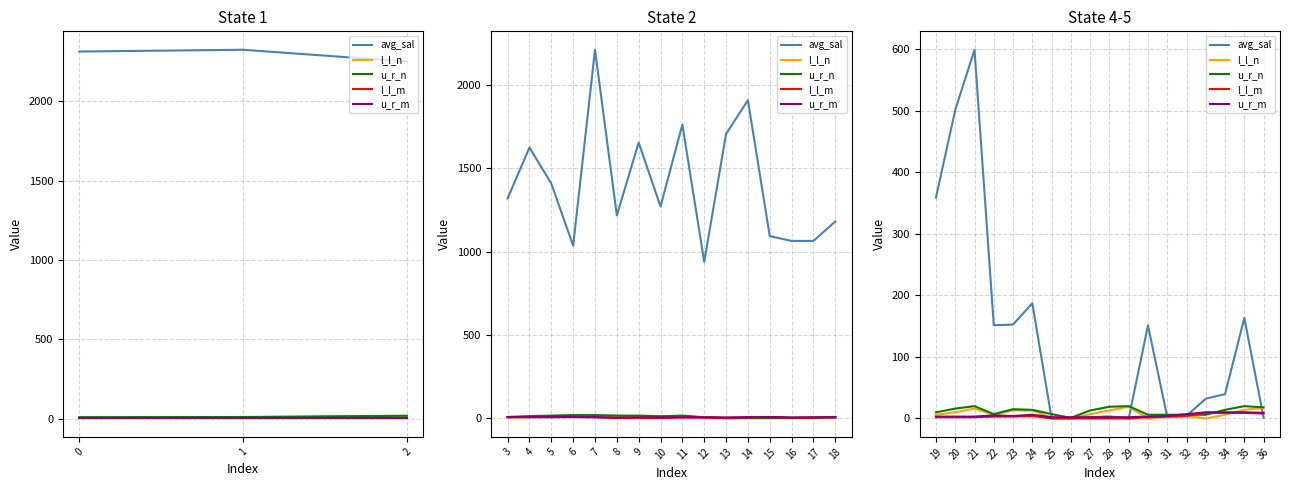

How many lines are shown in the chart?

5